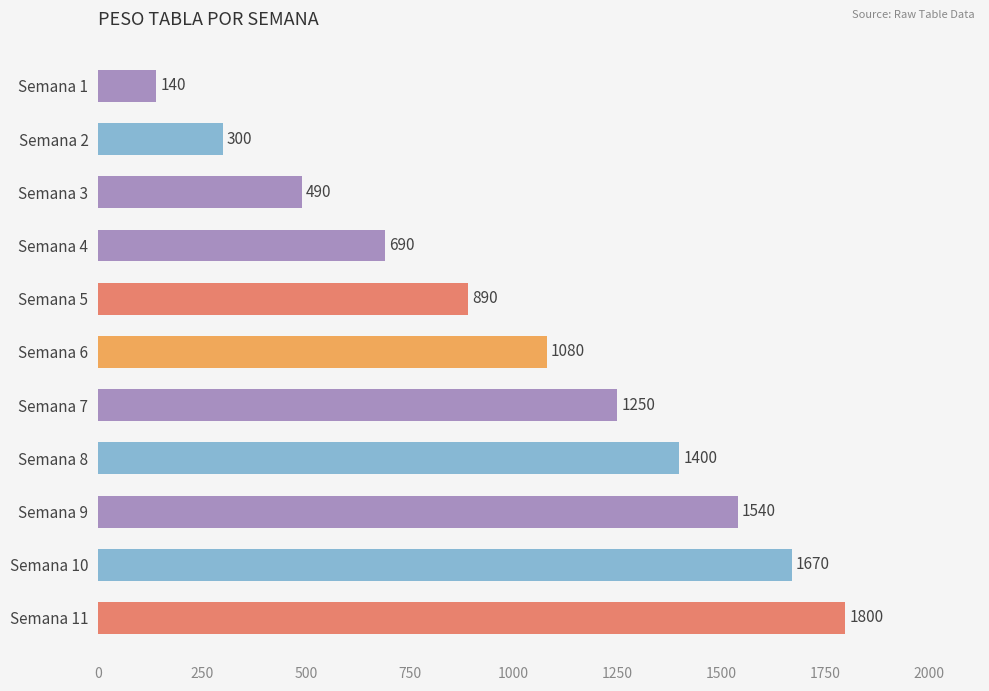

What is the greatest value displayed?

1800